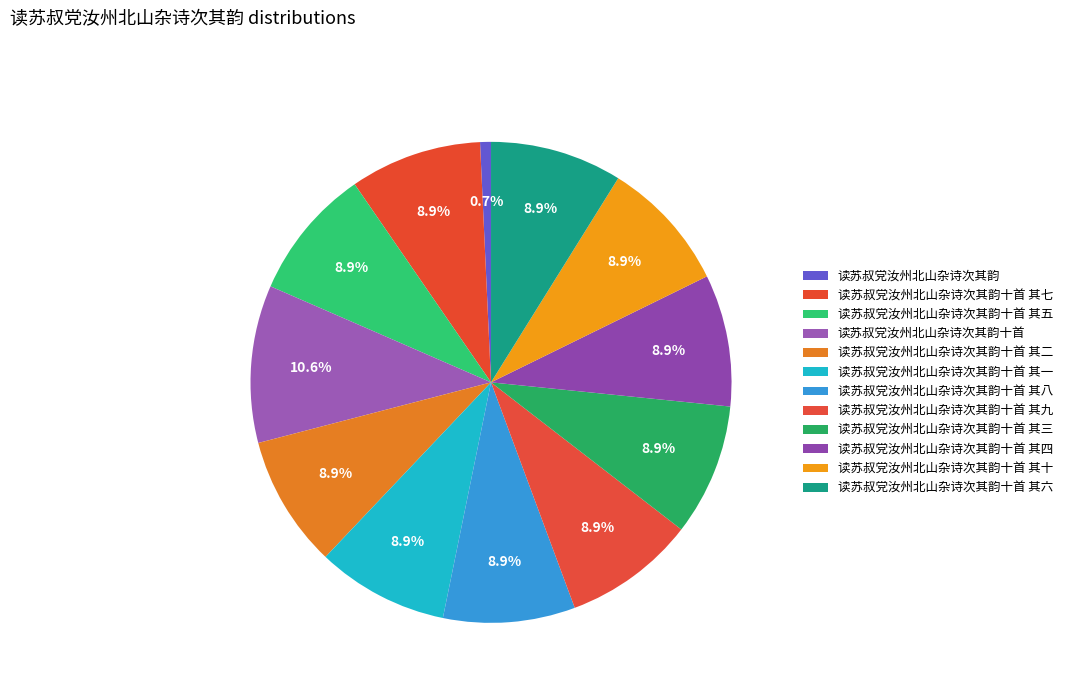

True or false: 读苏叔党汝州北山杂诗次其韵十首 其五 accounts for 9% of the total.

True